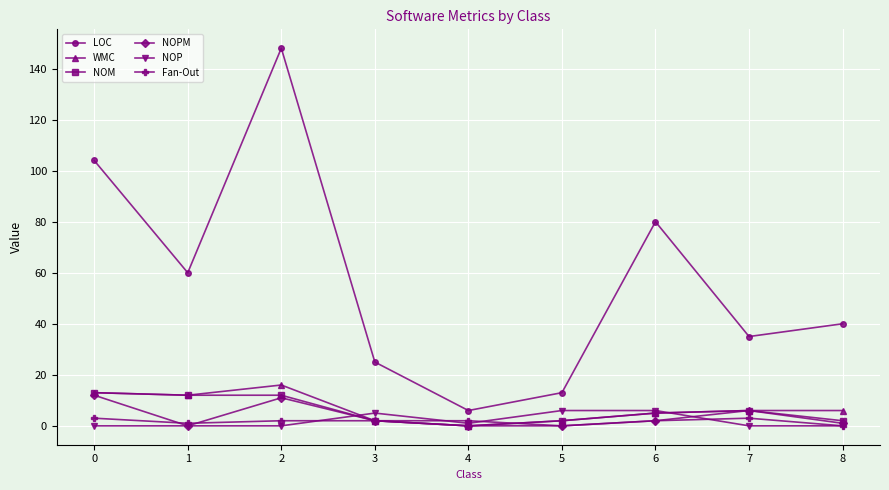

Does the chart display data point markers on the line(s)?

Yes